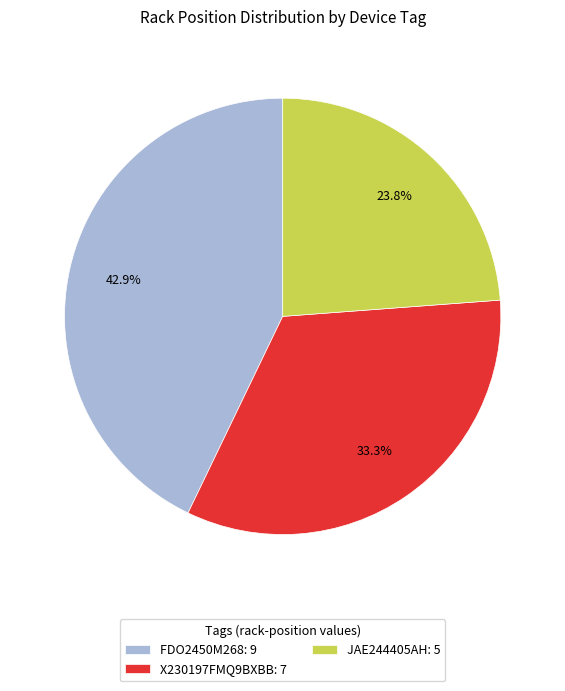

To the nearest percent, what is the difference between the JAE244405AH and X230197FMQ9BXBB slice percentages?

10%